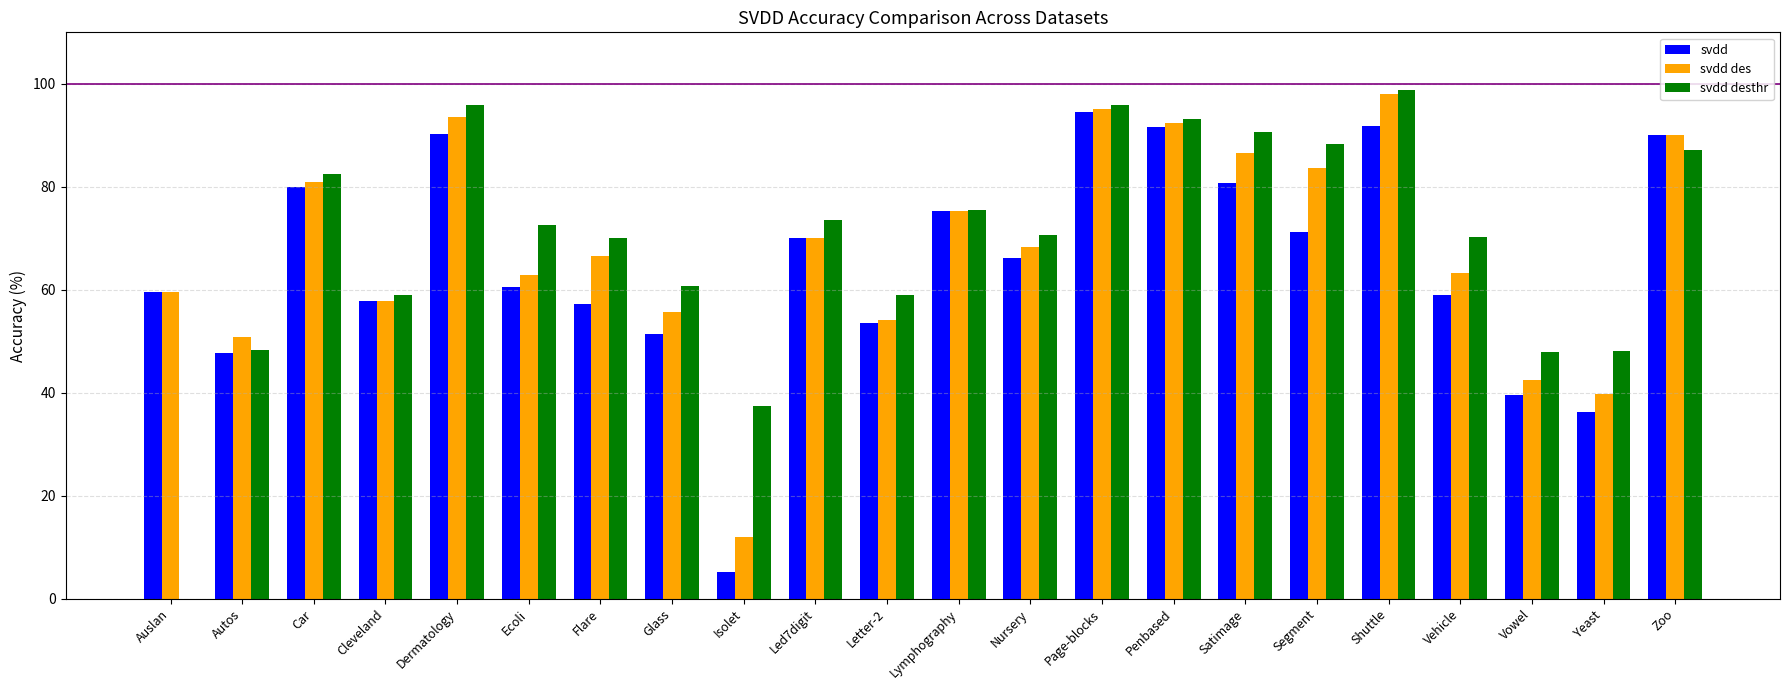

What is the total value across all series at Lymphography?

226.3